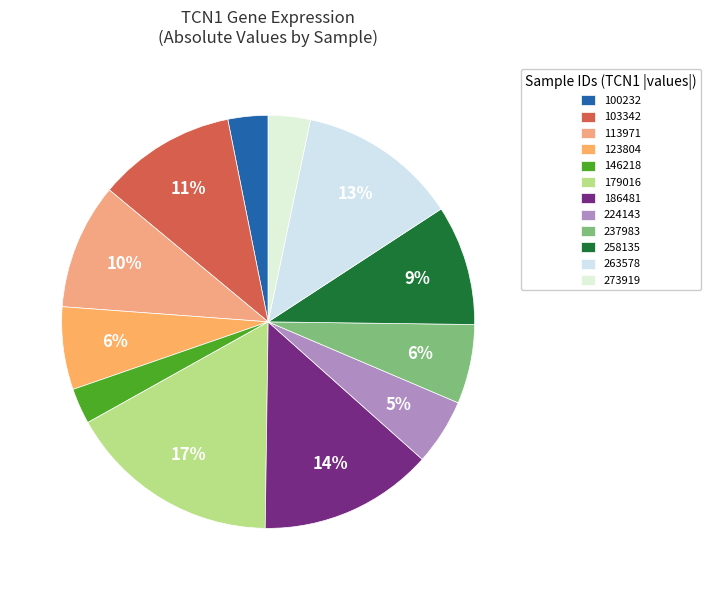

How many segments does this pie chart have?

12